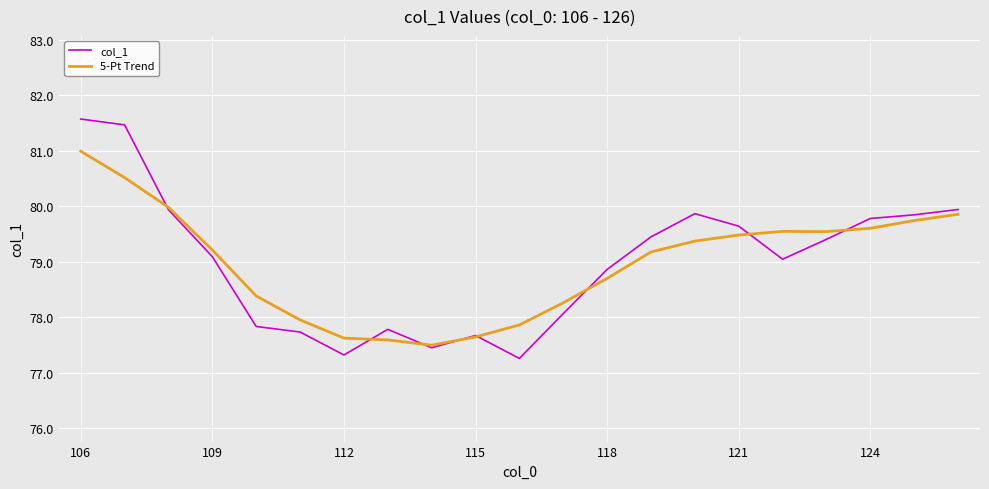

What is the average value of the 5-Pt Trend series?

79.0